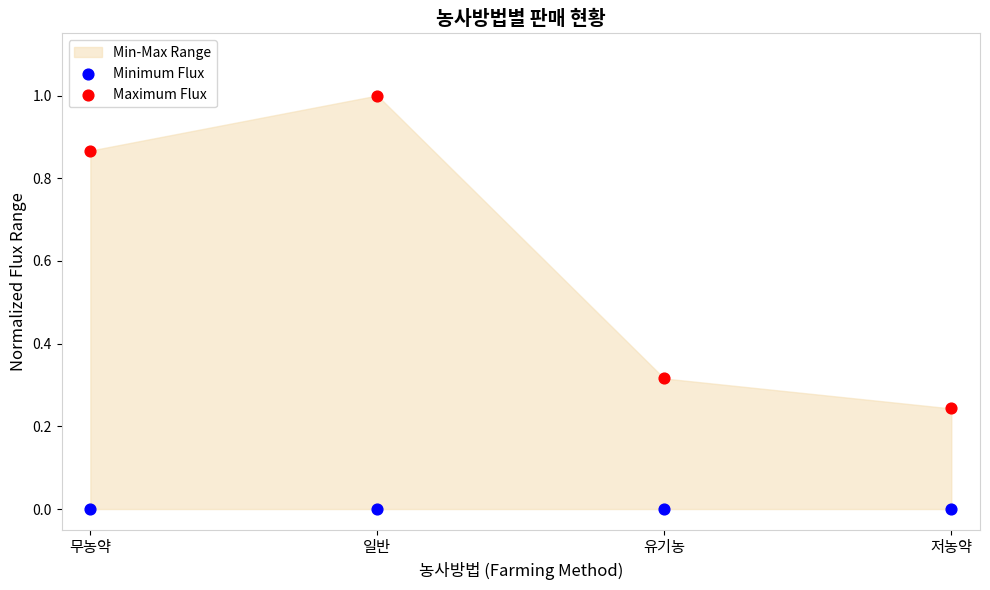

Which series reaches the maximum Y coordinate?

Maximum Flux